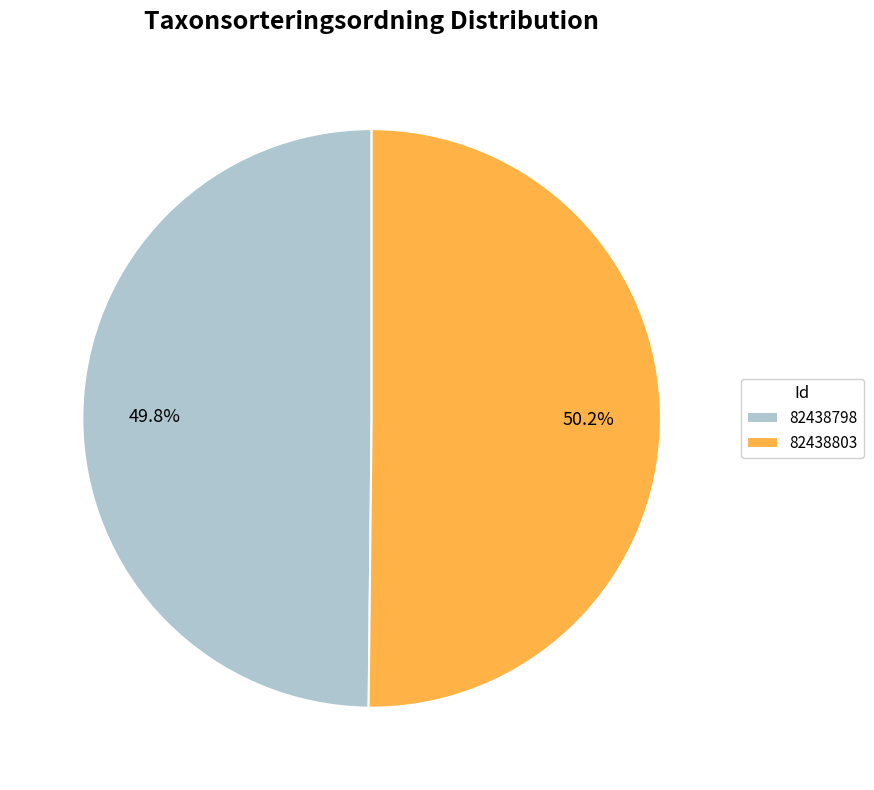

To the nearest percent, what portion does 82438803 represent?

50%